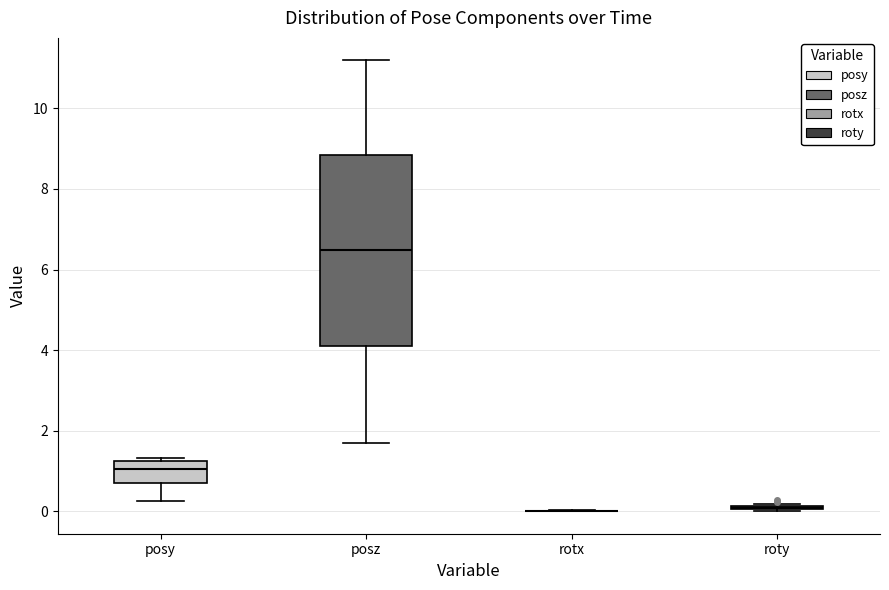

Comparing the boxes themselves (not the whiskers), which one is the tallest?

posz